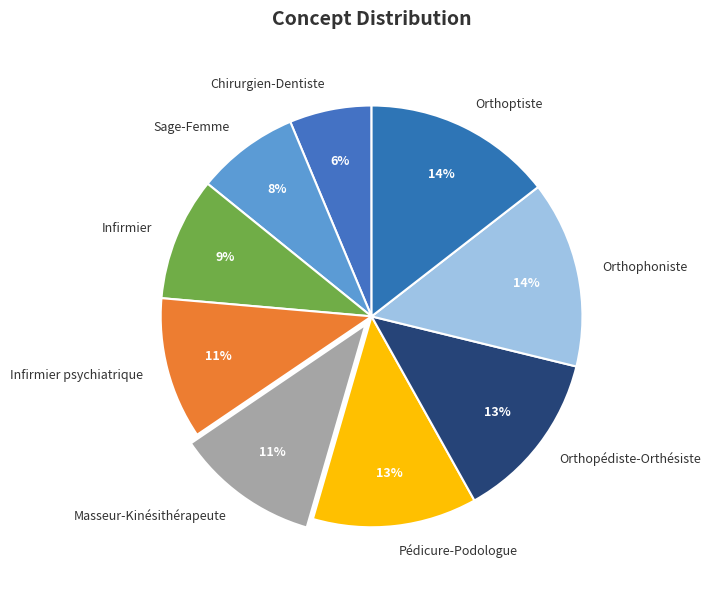

To the nearest percent, what portion does Infirmier represent?

9%